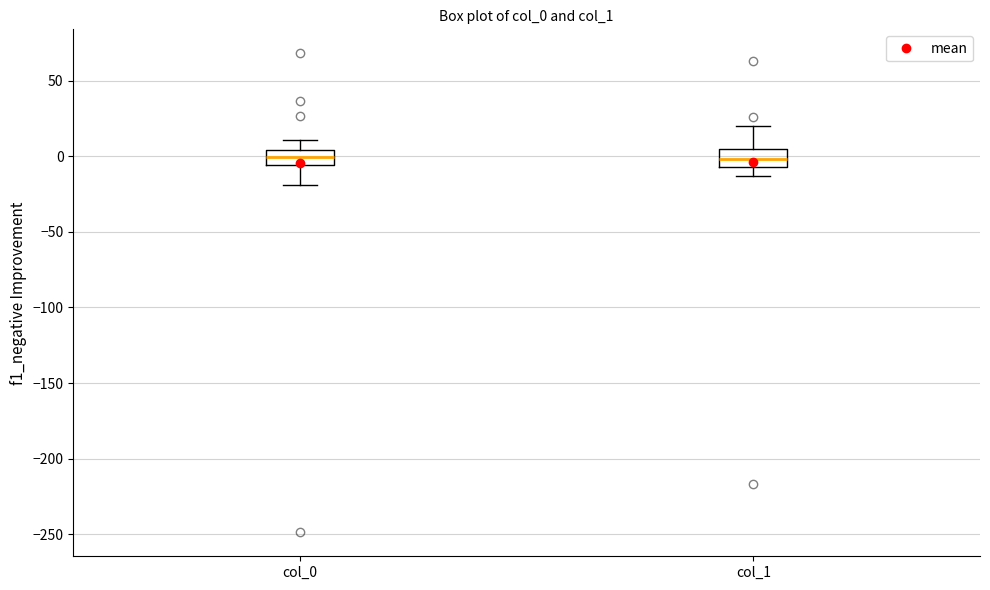

Reading left to right, transcribe this box plot: for each box, give where its median line is, the range the box spans, and where its two whiskers end, as read against the y-axis. The values are not printed on the chart, so give them approximately, as read against the axis.

col_0: median 0, box -5 to 5, whiskers -20 to 10
col_1: median 0, box -5 to 5, whiskers -15 to 20